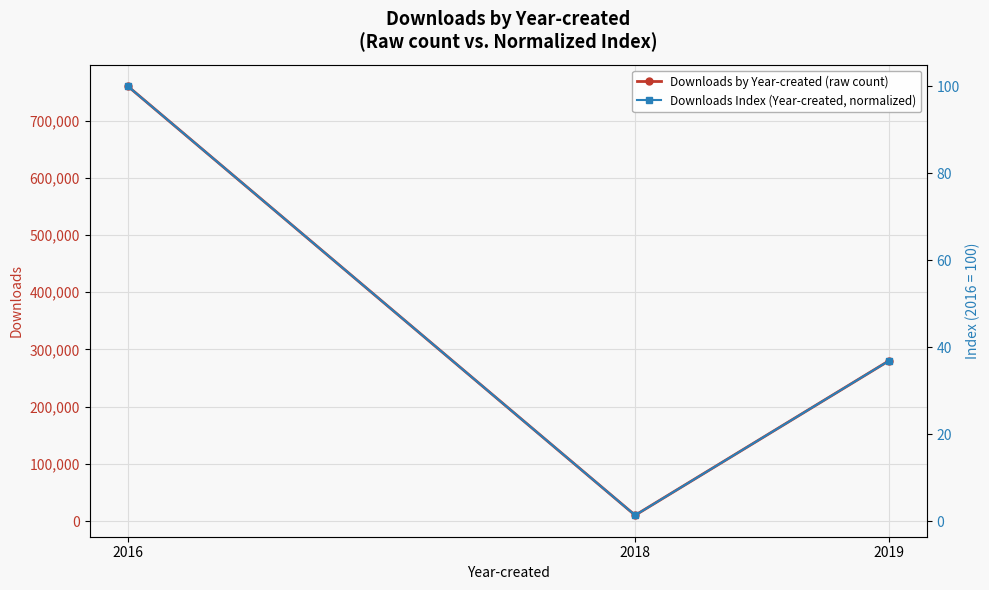

At how many categories does at least one series exceed 531377?

1